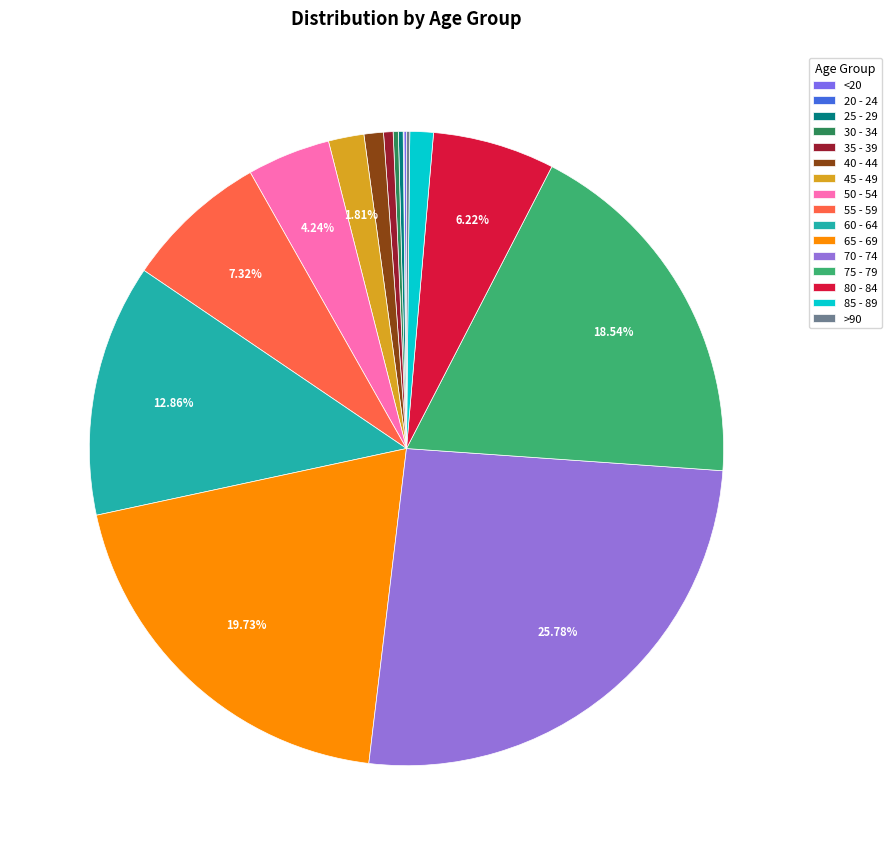

How many slices are in this pie chart?

16